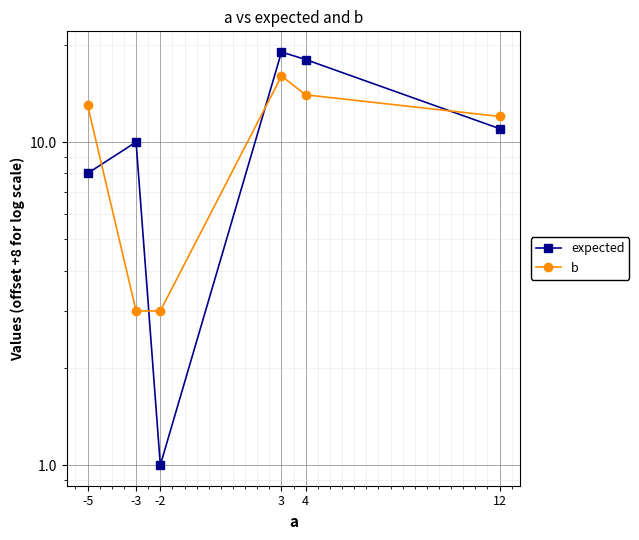

At which category is the sum across all series the highest?

3